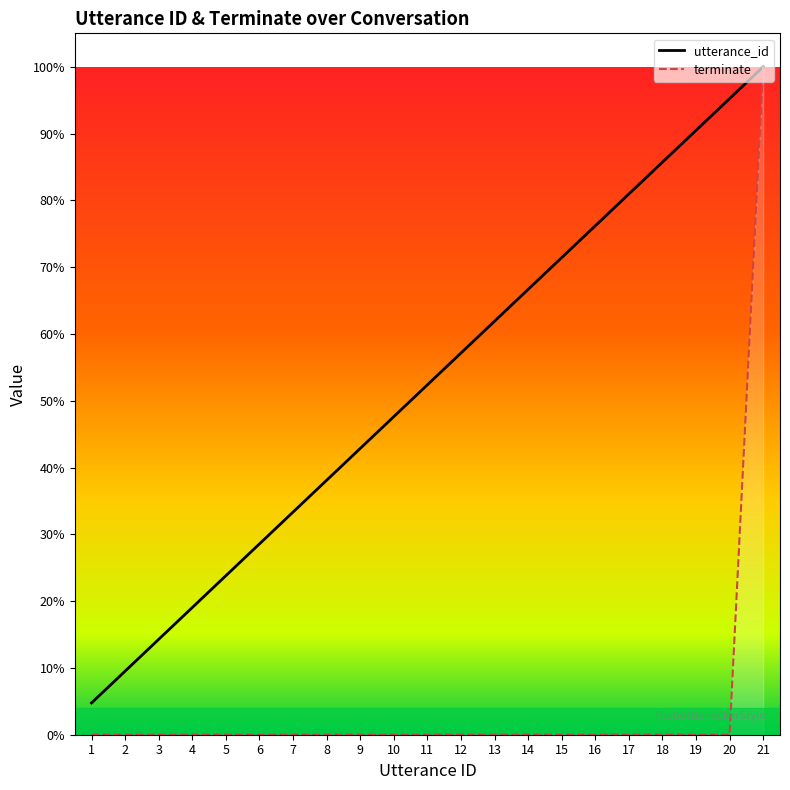

List the series in order of their overall mean, lowest first.

terminate, utterance_id